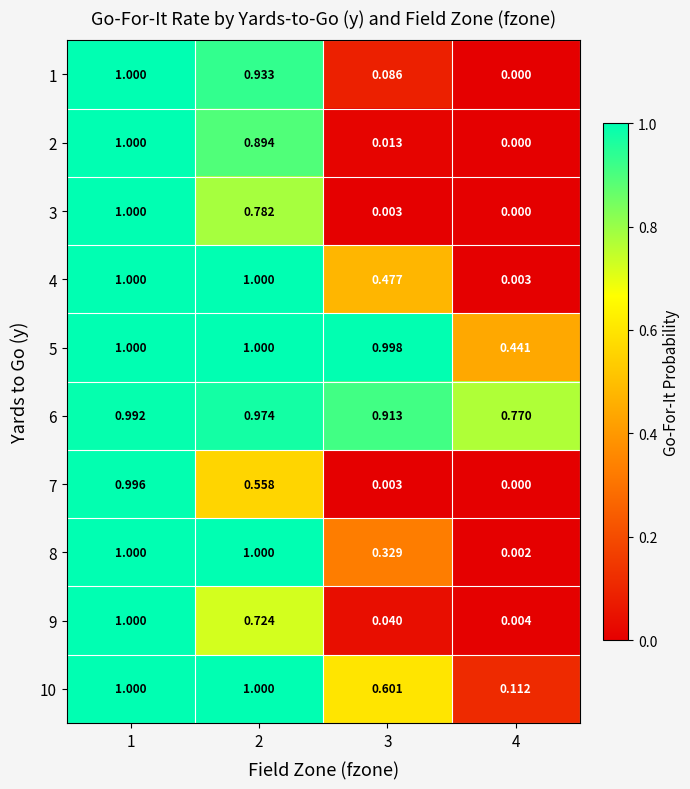

How many data points does each series have?

4